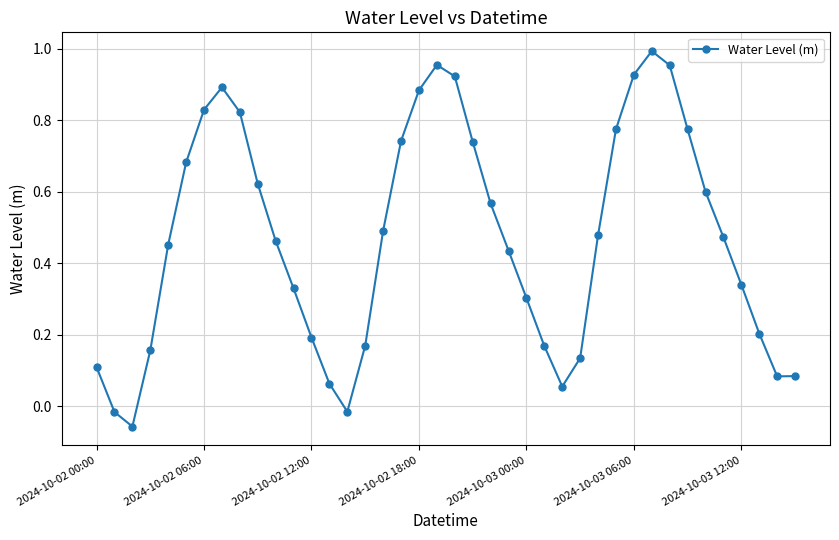

What is the difference between the maximum and minimum values?

1.1